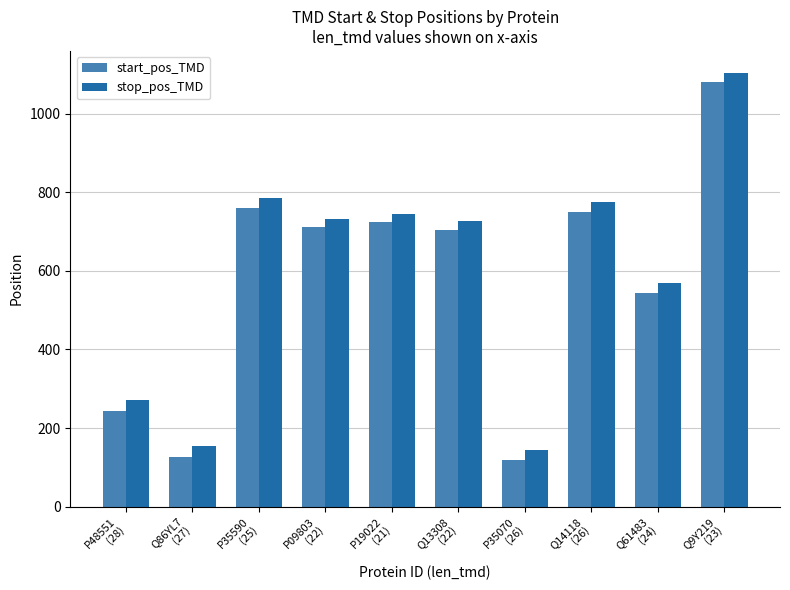

What is the label of the 9th bar from the right?

Q86YL7
(27)